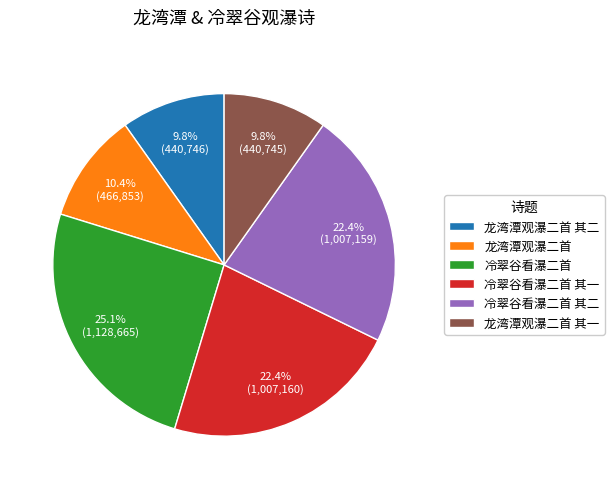

Approximately how many times larger is the value at 龙湾潭观瀑二首 compared to 冷翠谷看瀑二首 其二?

0.5